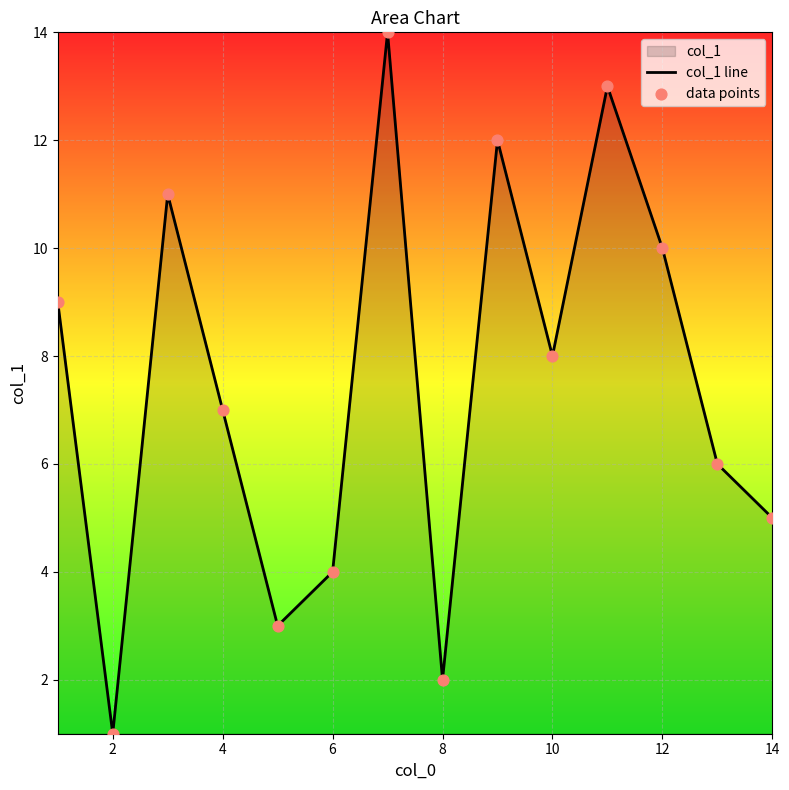

Which series reaches the maximum Y coordinate?

col_1 line